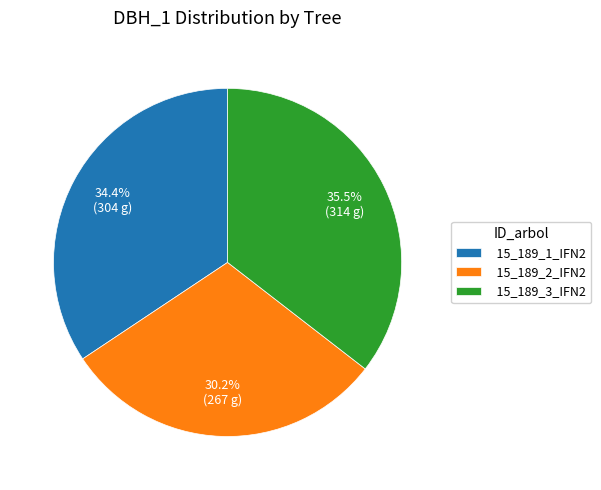

What is the smallest slice in the pie chart?

15_189_2_IFN2